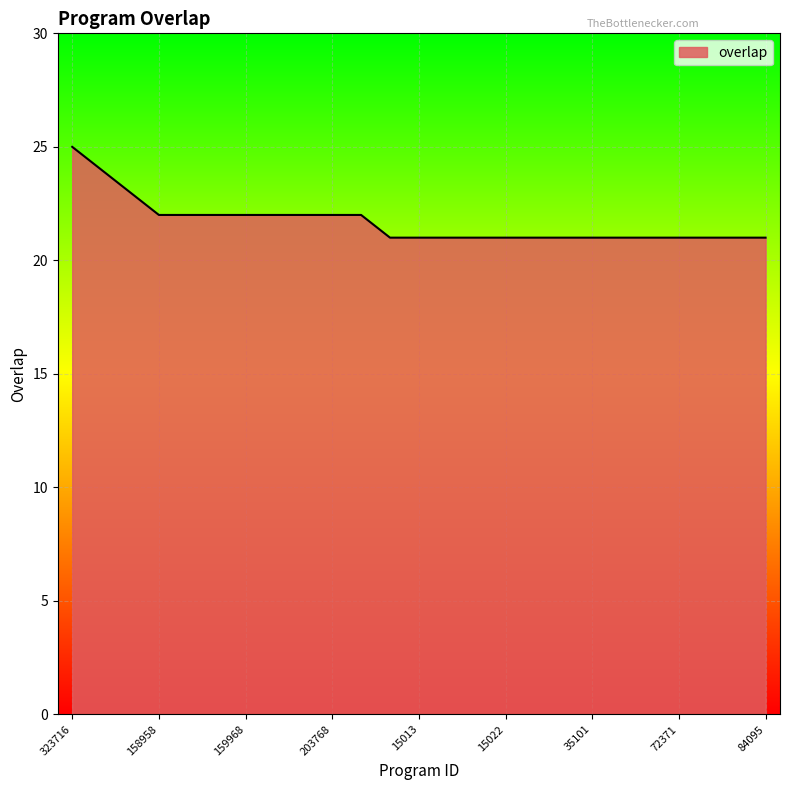

What is the minimum value shown in the chart?

21